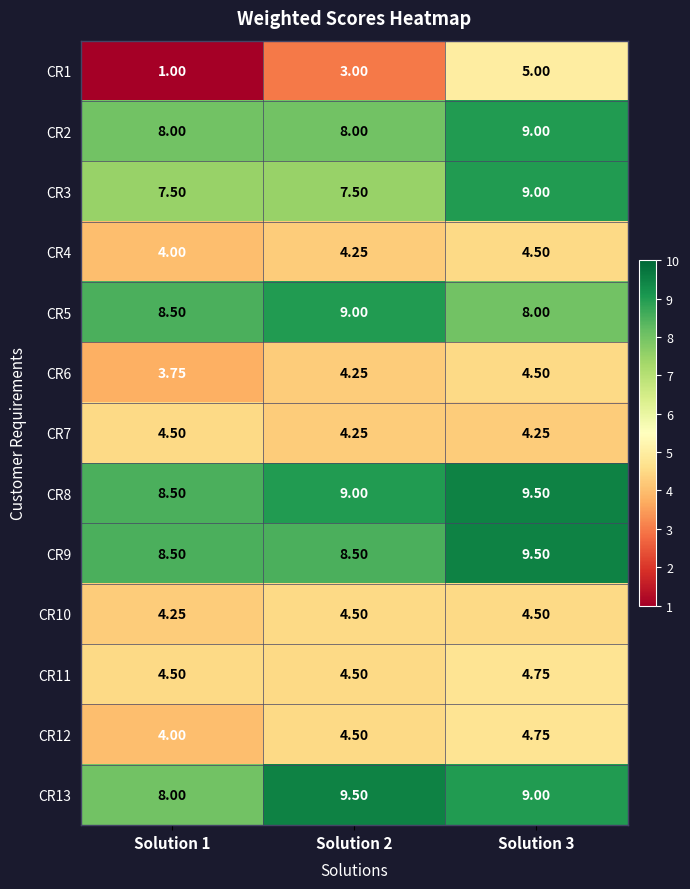

How many data points does each series have?

3